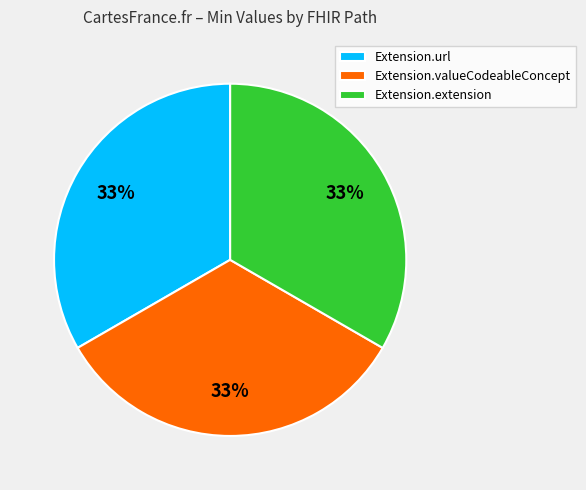

Do Extension.valueCodeableConcept and Extension.extension together represent more than half of the pie?

Yes